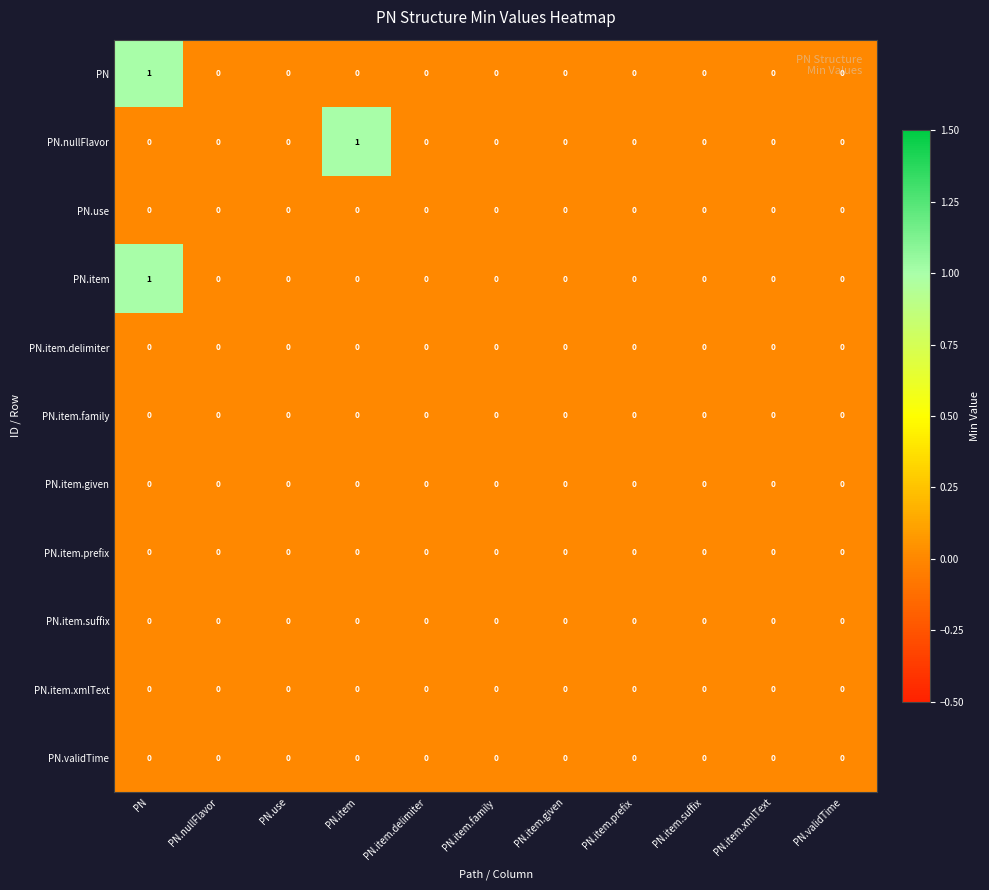

At which category is the sum across all series the highest?

PN